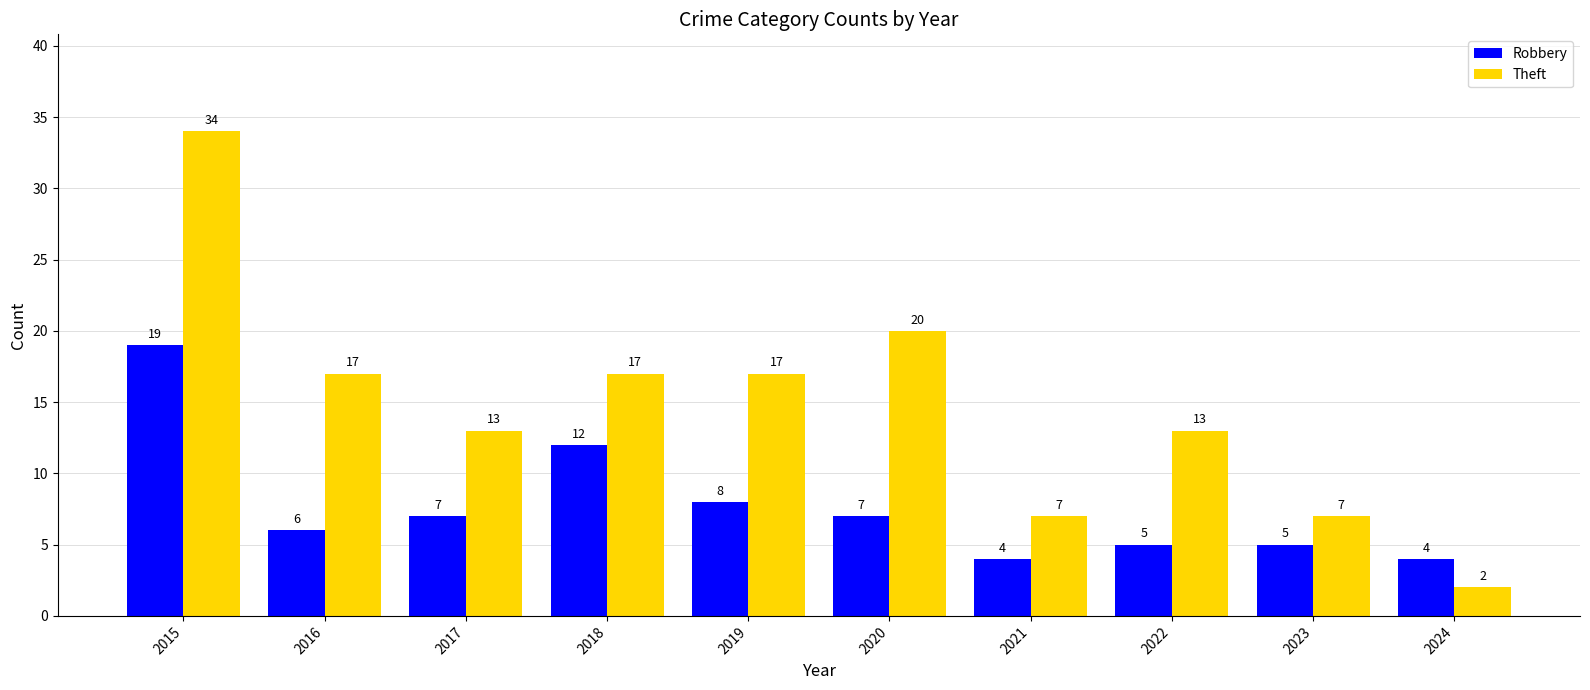

At which label does Theft first exceed 17?

2015